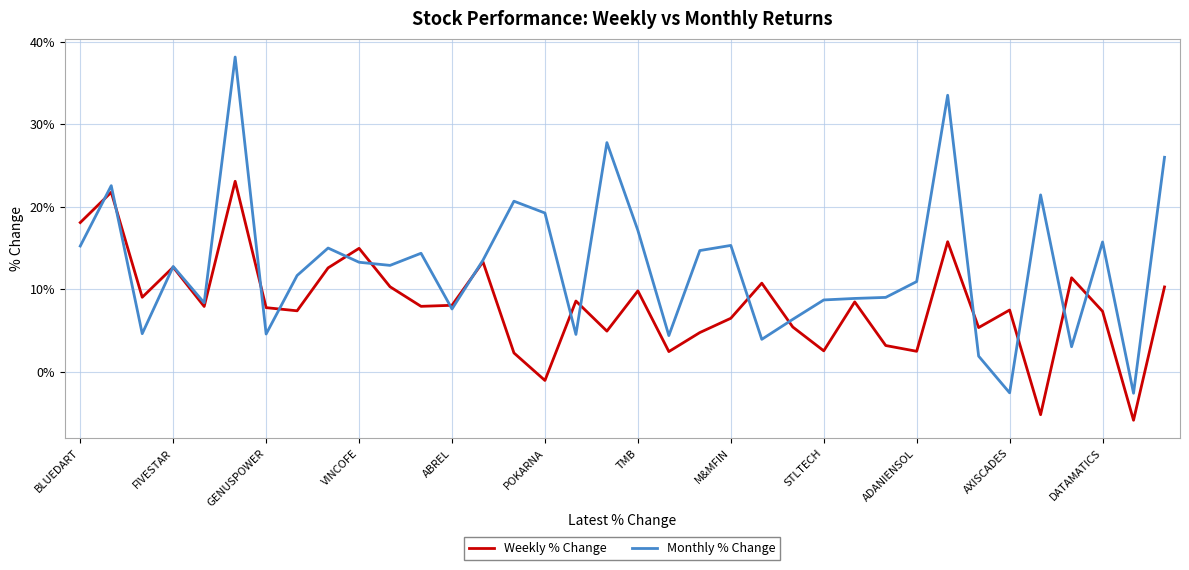

What is the maximum value for Weekly % Change?

23.1